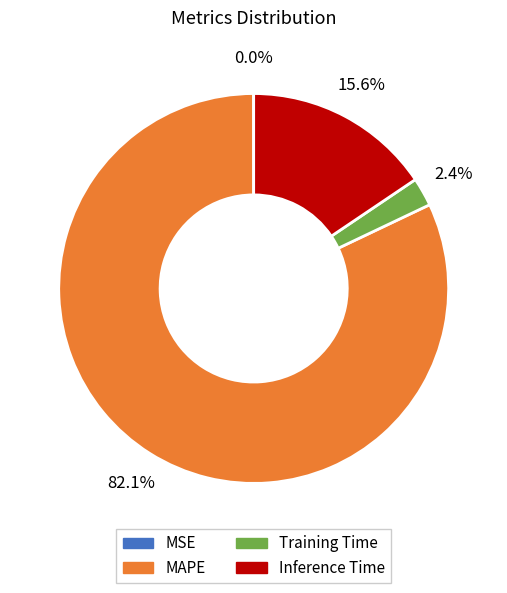

To the nearest percent, what is the combined percentage of Inference Time and MAPE?

98%